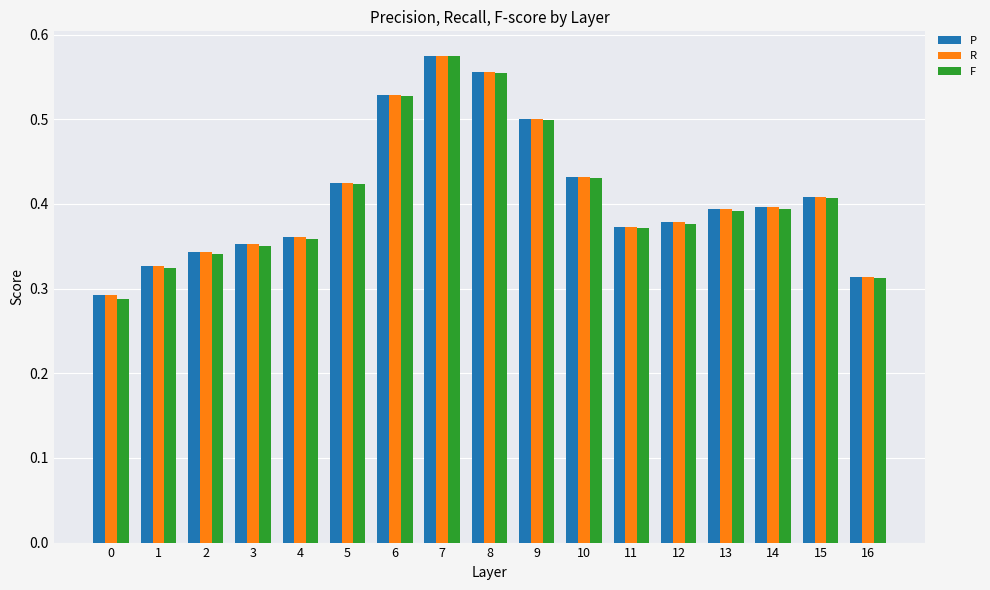

What are all the series names shown in the legend?

P, R, F